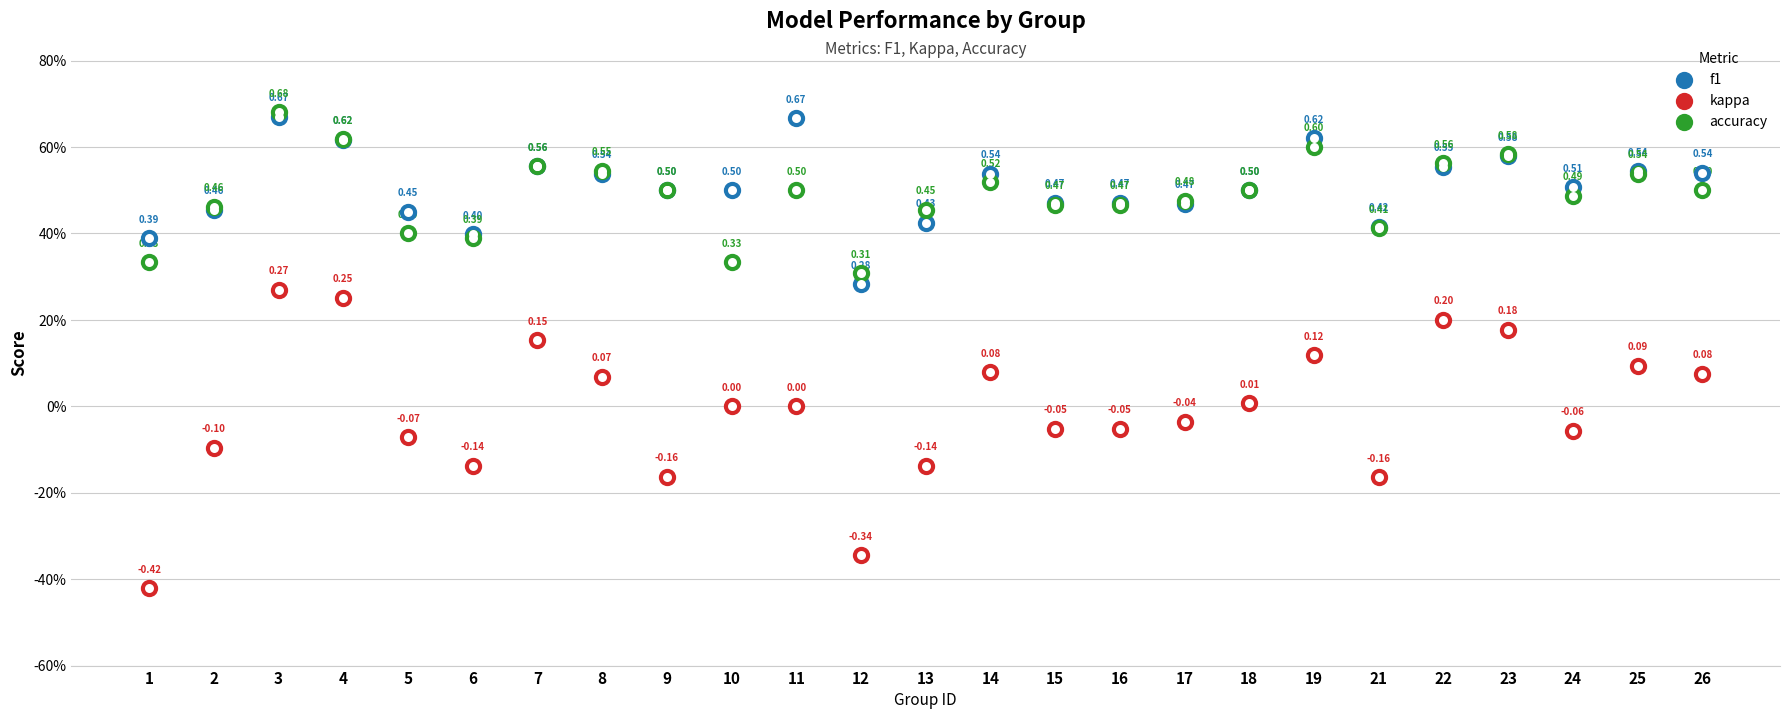

Which series has the largest Y range (max minus min)?

kappa